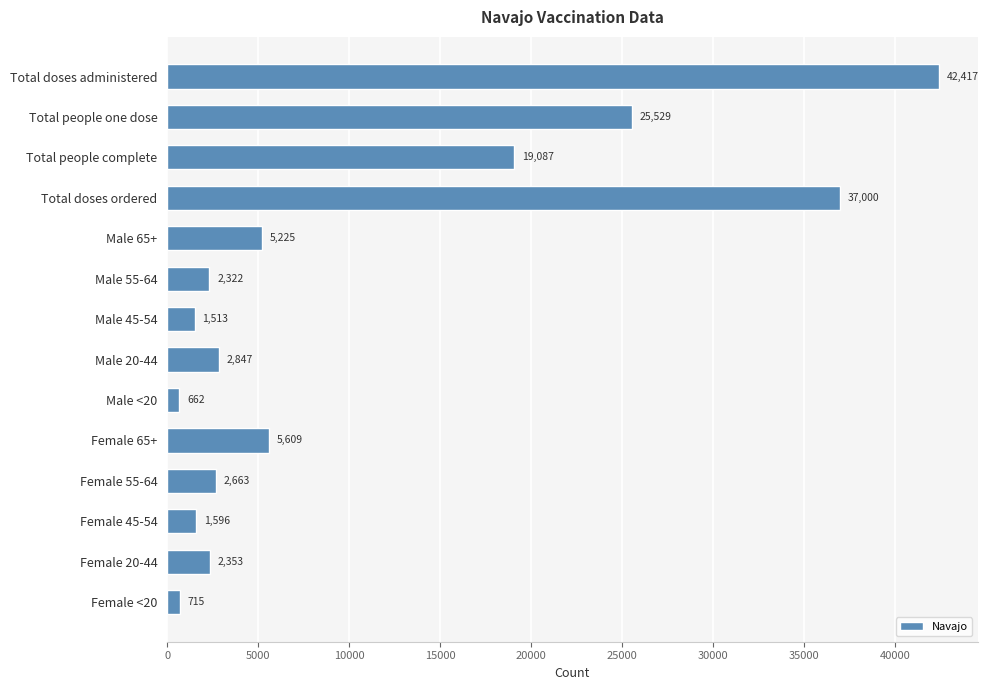

The value at Total doses administered is 23464. True or false?

False